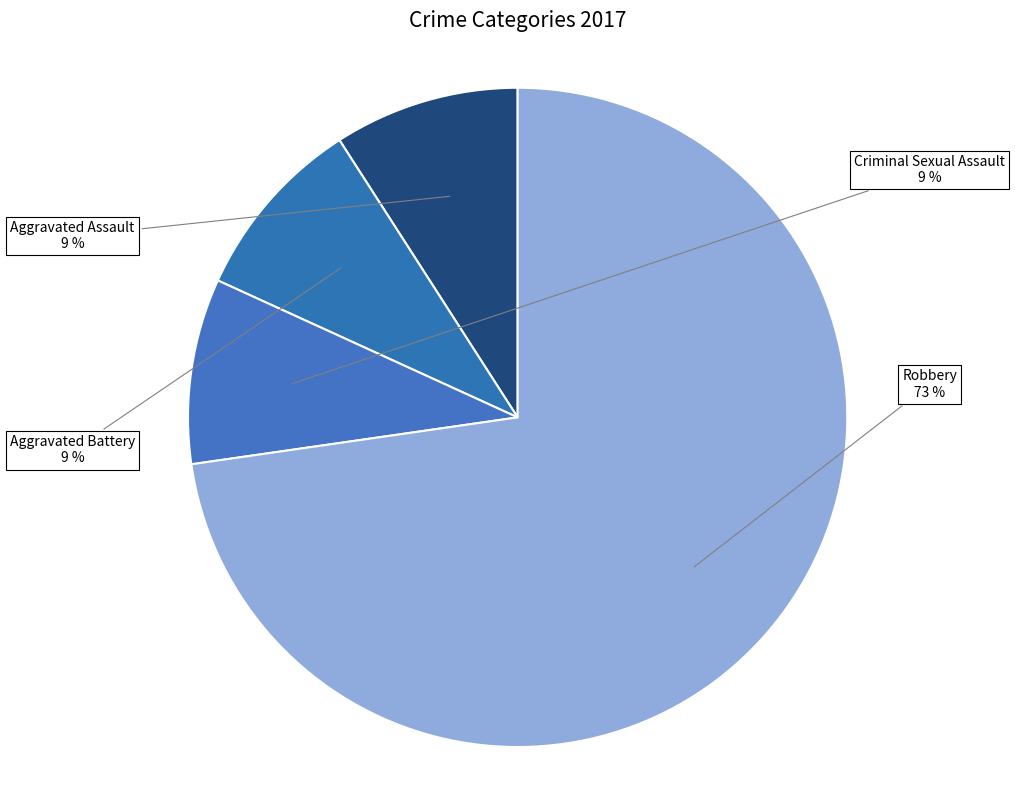

To the nearest percent, what portion does Criminal Sexual Assault represent?

9%